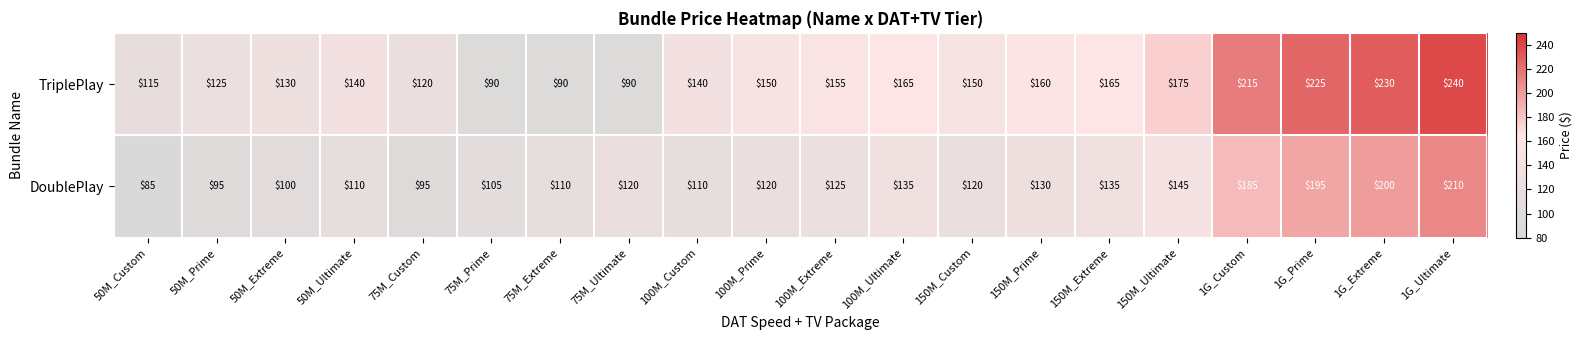

What is the average value of the TriplePlay series?

154